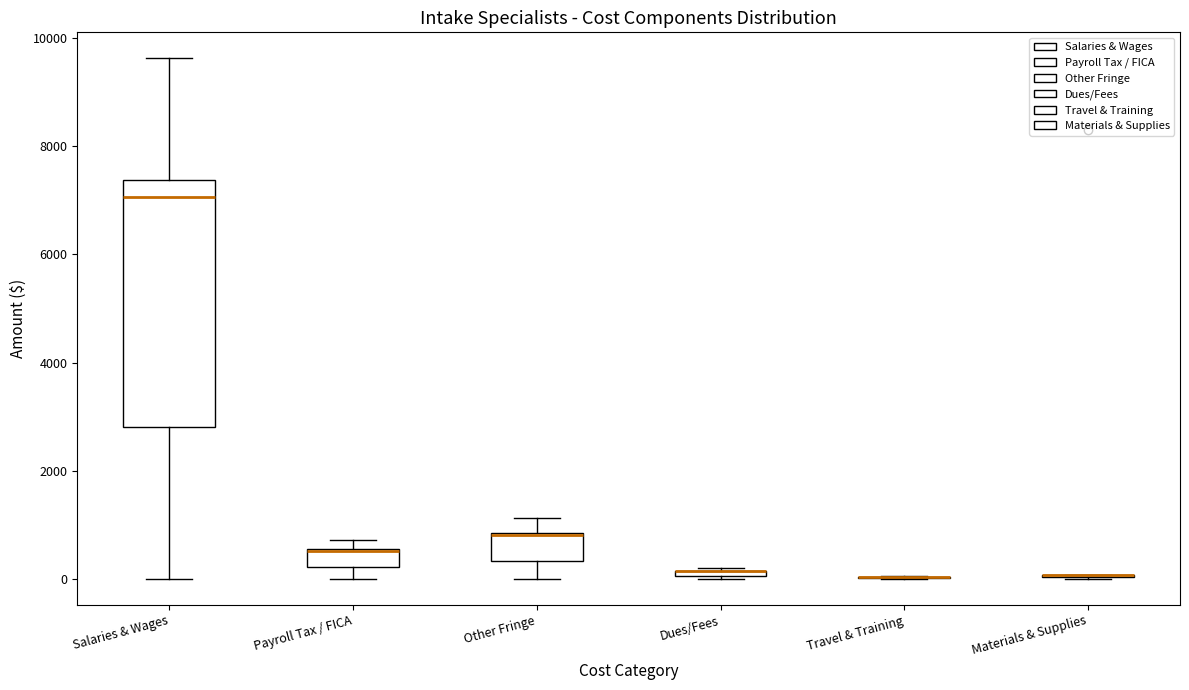

Which box is the tallest, from its lower edge to its upper edge?

Salaries & Wages